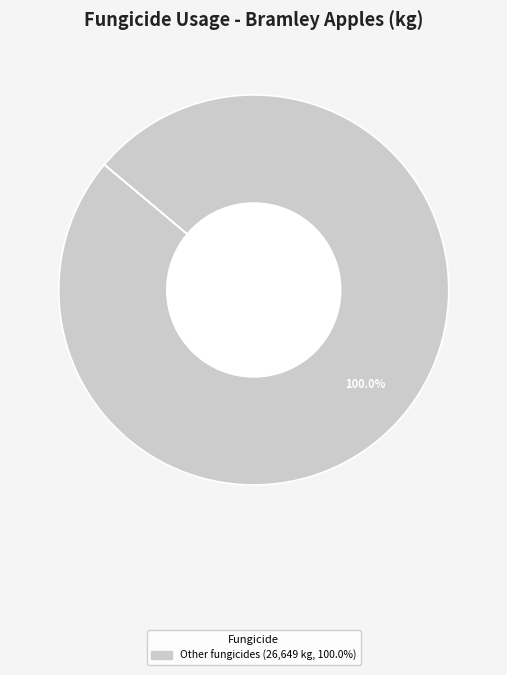

Does any single category account for the majority?

Yes